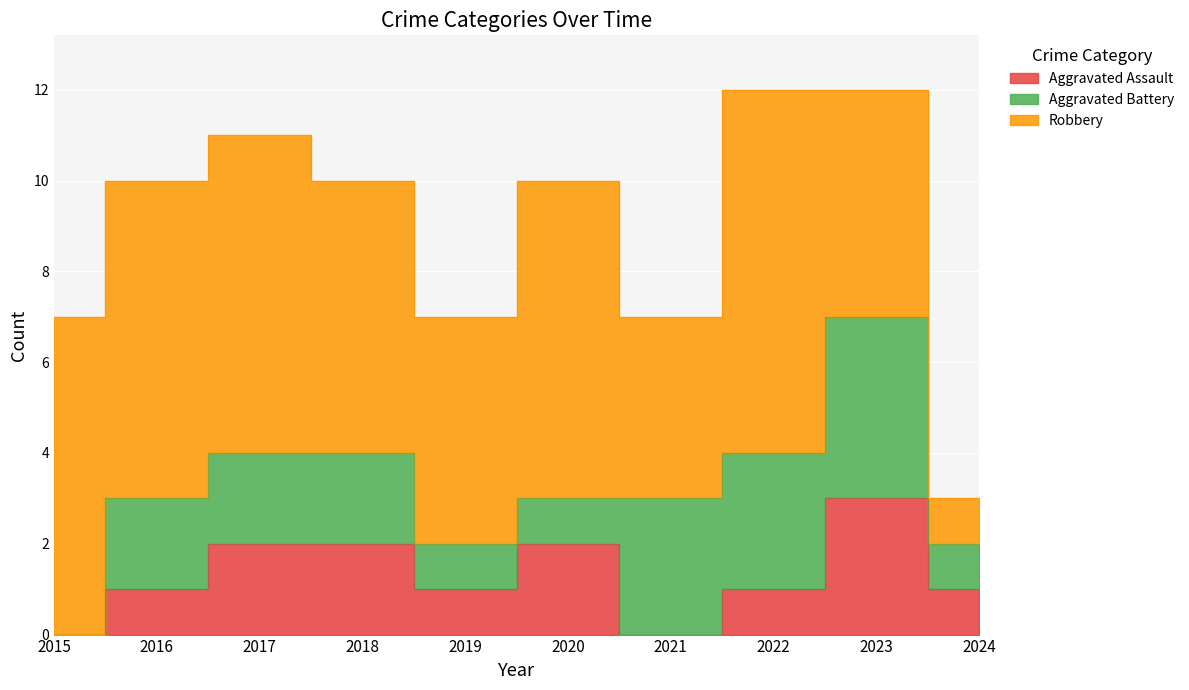

Reading right to left, transcribe all the data shown in this chart.

Aggravated Assault: 2024=1	2023=3	2022=1	2021=0	2020=2	2019=1	2018=2	2017=2	2016=1	2015=0
Aggravated Battery: 2024=1	2023=4	2022=3	2021=3	2020=1	2019=1	2018=2	2017=2	2016=2	2015=0
Robbery: 2024=1	2023=5	2022=8	2021=4	2020=7	2019=5	2018=6	2017=7	2016=7	2015=7